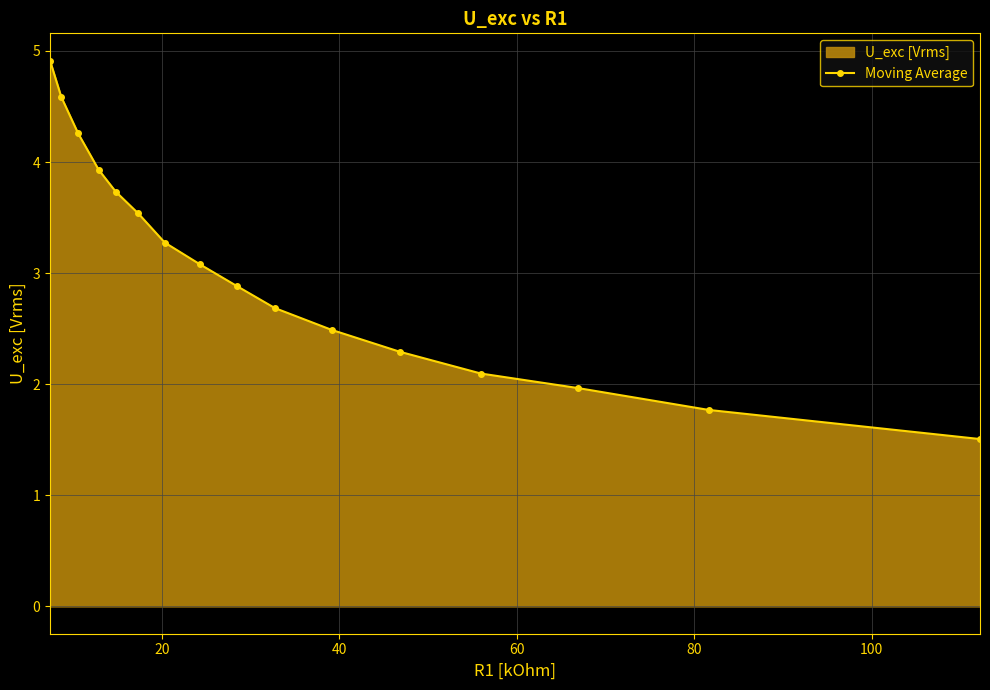

What is the average value?

3.1